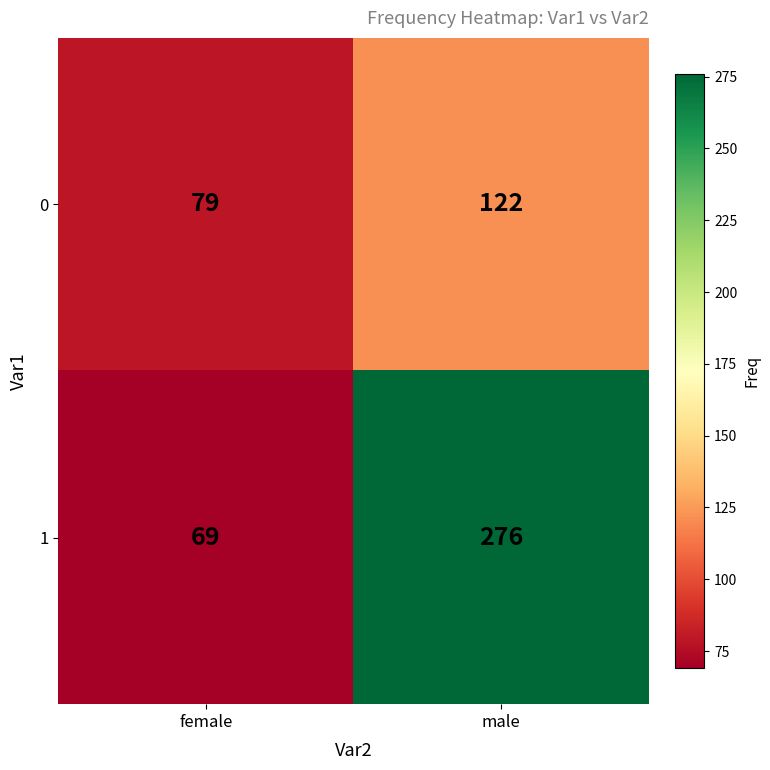

Which series has the largest total across all categories?

1